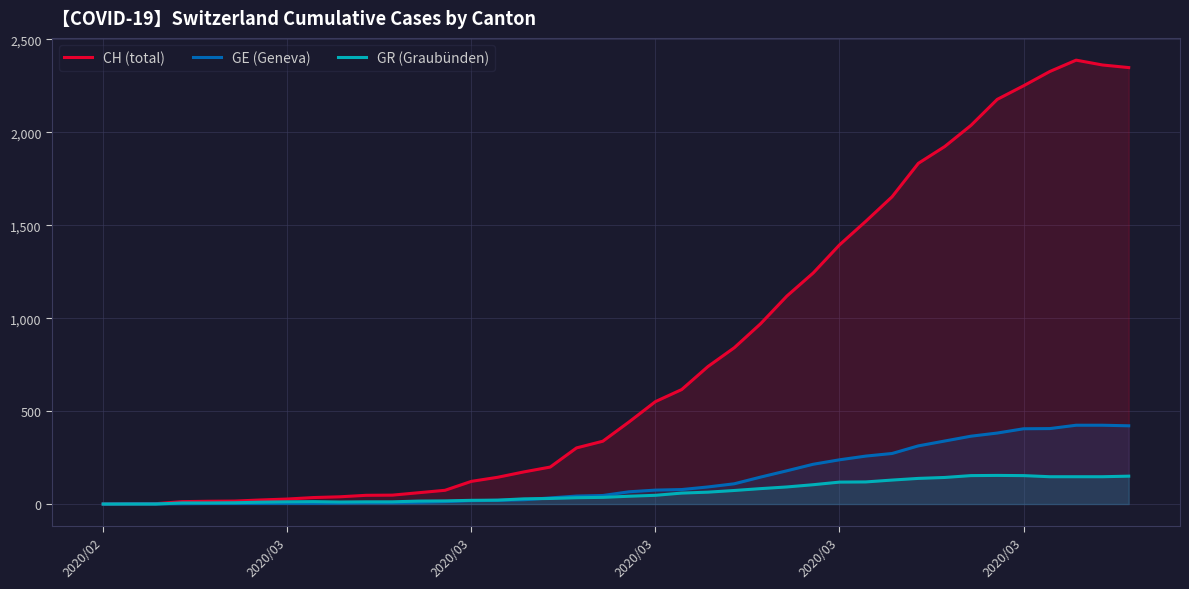

Reading left to right, list all the values displayed in this chart.

CH (total): 0	1	2	13	15	16	22	27	35	39	47	48	61	74	122	144	173	199	302	338	442	551	616	740	841	970	1119	1243	1394	1521	1653	1833	1923	2037	2177	2250	2327	2388	2362	2348
GE (Geneva): 0	1	1	2	3	3	3	4	4	5	7	7	9	13	18	20	23	33	43	46	66	75	78	92	109	145	179	214	238	258	272	313	339	365	382	405	406	424	424	421
GR (Graubünden): 0	0	0	6	6	7	10	12	13	11	12	12	16	17	20	21	28	30	34	36	42	47	59	64	73	83	92	104	118	119	129	138	143	153	154	153	147	147	147	150